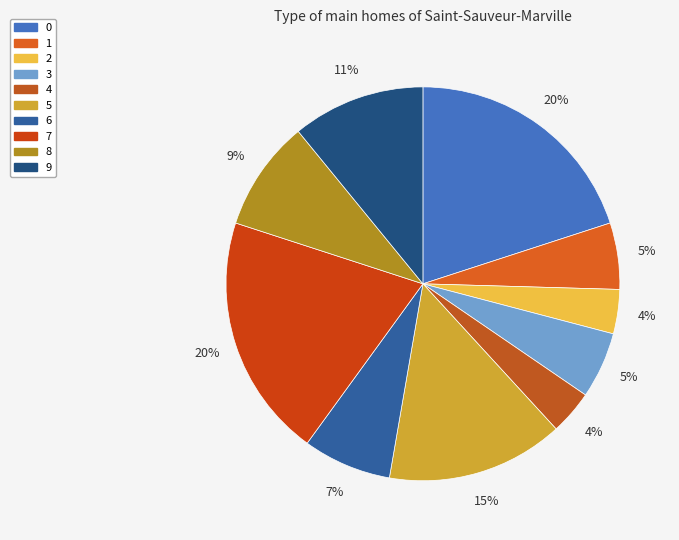

What is the smallest slice in the pie chart?

2